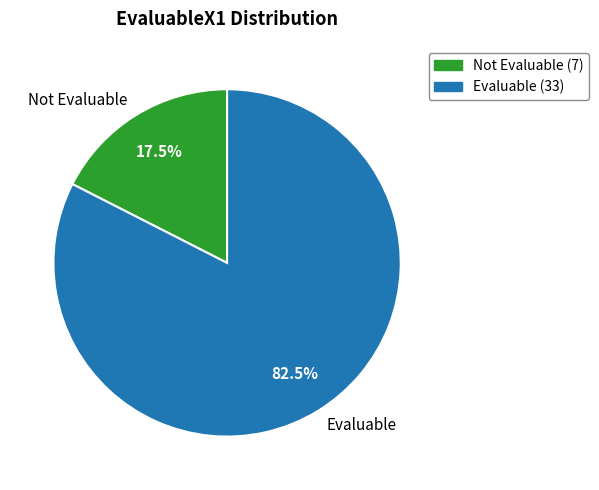

Does Not Evaluable represent more than half of the total?

No